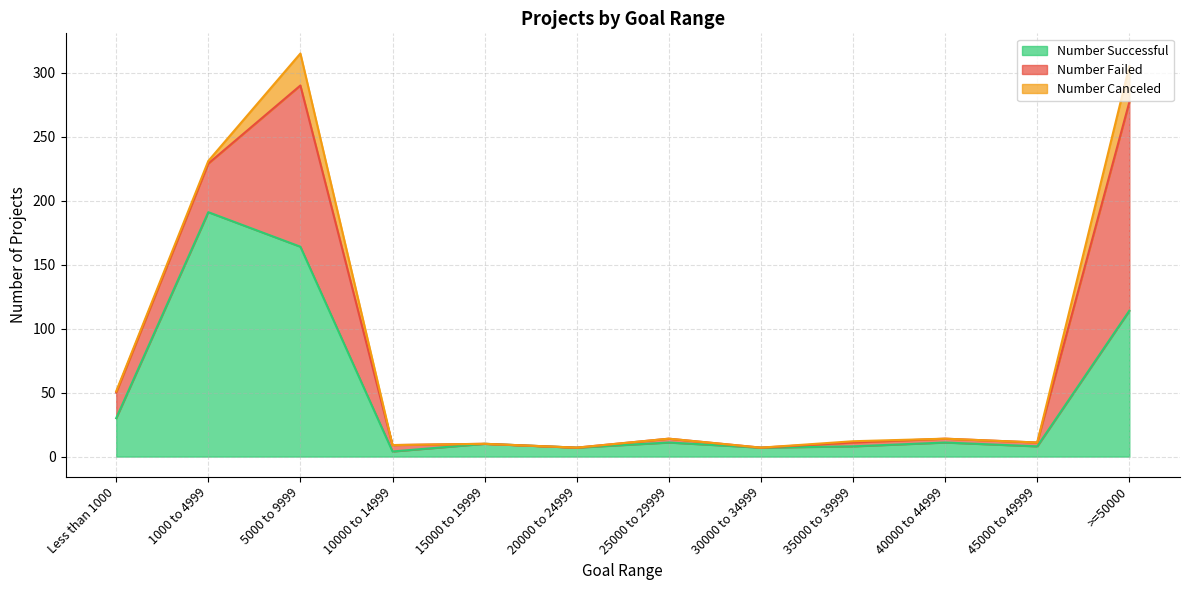

Reading left to right, transcribe all the data shown in this chart.

Number Successful: Less than 1000=30	1000 to 4999=191	5000 to 9999=164	10000 to 14999=4	15000 to 19999=10	20000 to 24999=7	25000 to 29999=11	30000 to 34999=7	35000 to 39999=8	40000 to 44999=11	45000 to 49999=8	>=50000=114
Number Failed: Less than 1000=20	1000 to 4999=38	5000 to 9999=126	10000 to 14999=5	15000 to 19999=0	20000 to 24999=0	25000 to 29999=3	30000 to 34999=0	35000 to 39999=3	40000 to 44999=3	45000 to 49999=3	>=50000=163
Number Canceled: Less than 1000=1	1000 to 4999=2	5000 to 9999=25	10000 to 14999=0	15000 to 19999=0	20000 to 24999=0	25000 to 29999=0	30000 to 34999=0	35000 to 39999=1	40000 to 44999=0	45000 to 49999=0	>=50000=28